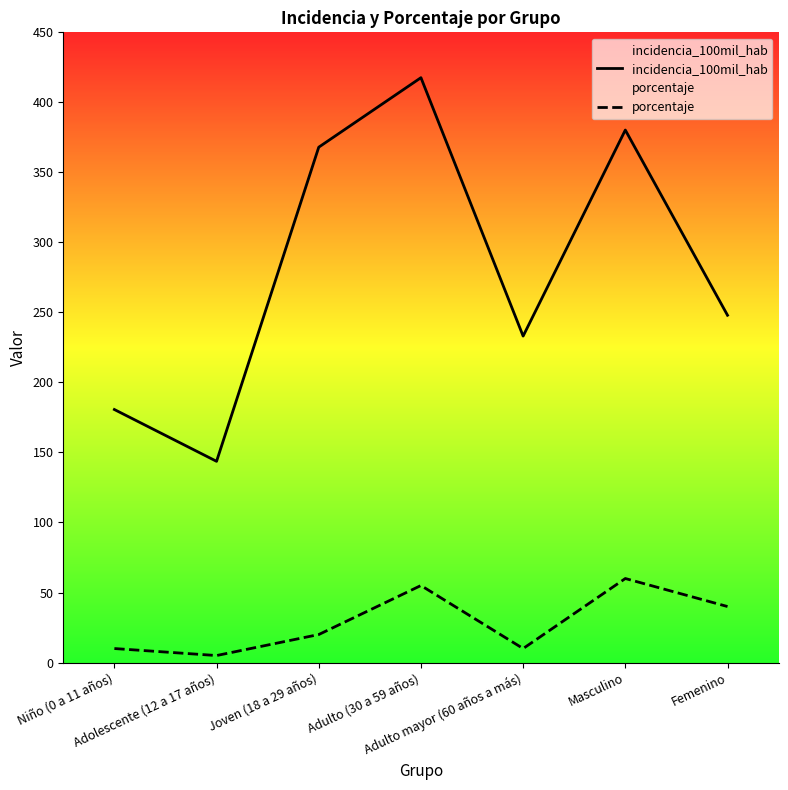

What is the maximum value shown in the chart?

417.6